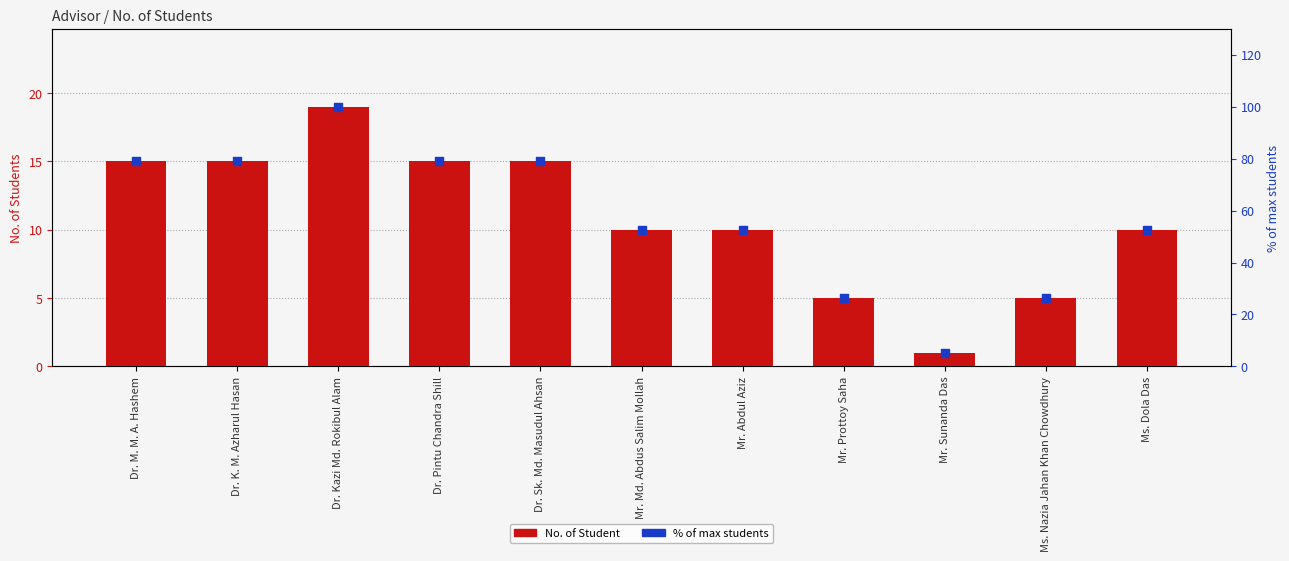

What is the total value across all series at Ms. Nazia Jahan Khan Chowdhury?

31.3